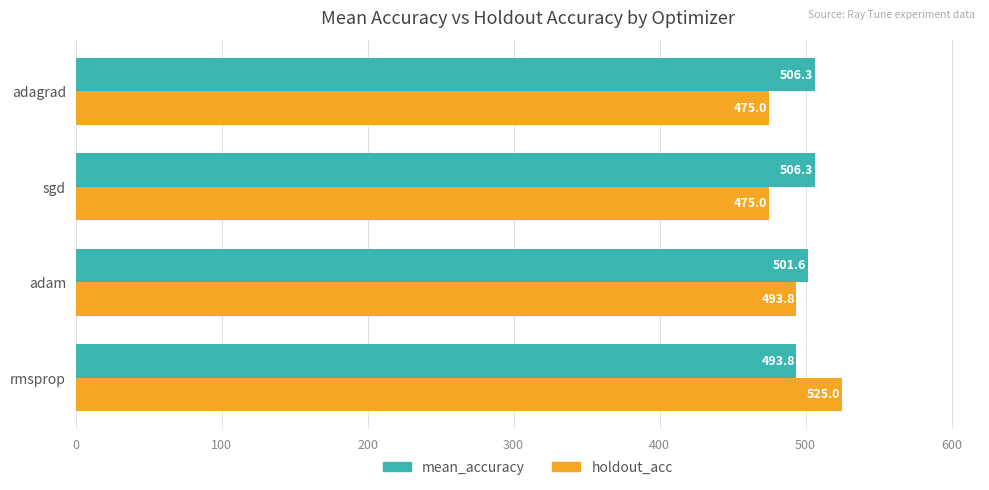

At how many categories does at least one series exceed 500?

4